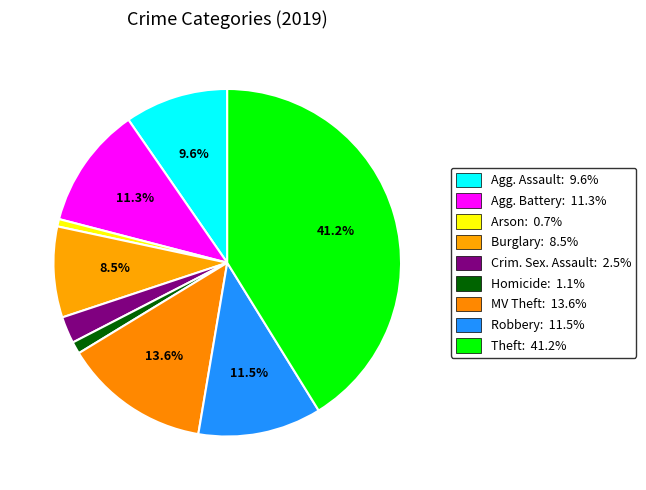

Is there any slice that represents more than half of the pie?

No